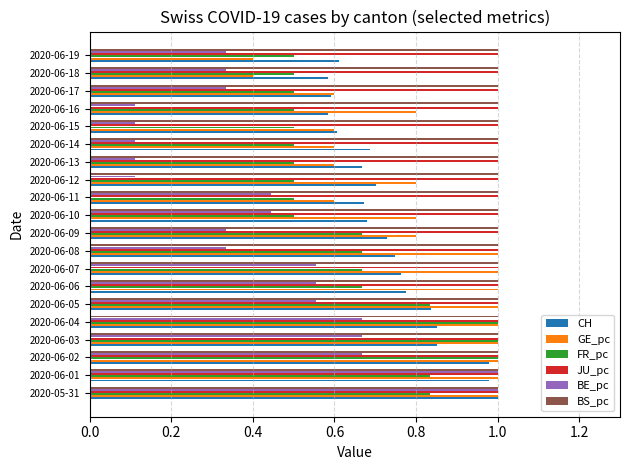

What is the sum of the GE_pc values at 2020-06-16 and 2020-06-07?

1.8